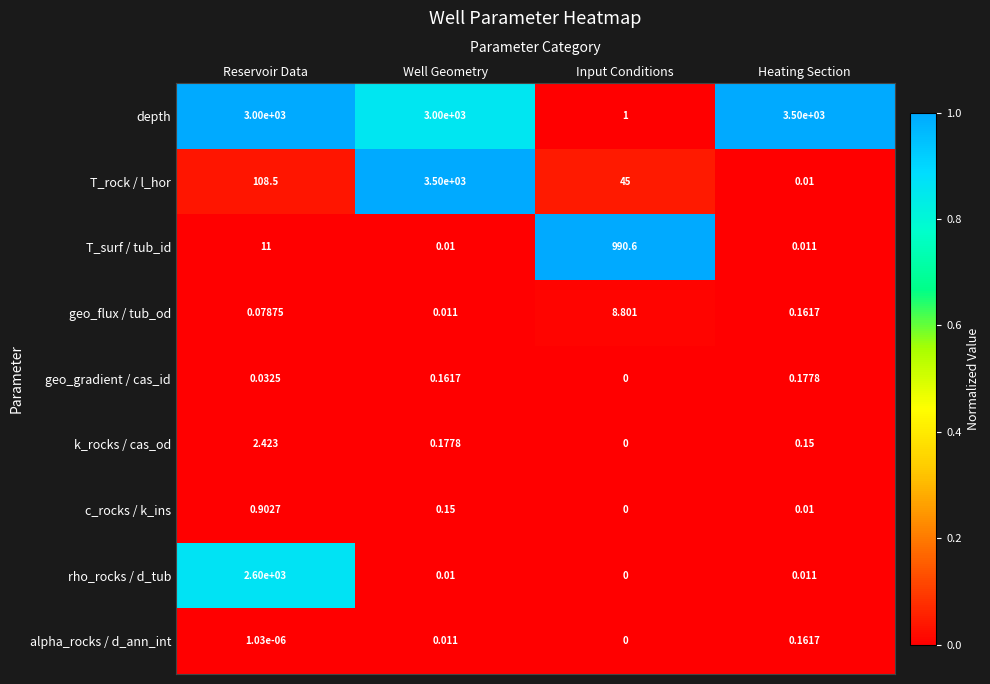

At which category is the sum across all series the highest?

Well Geometry